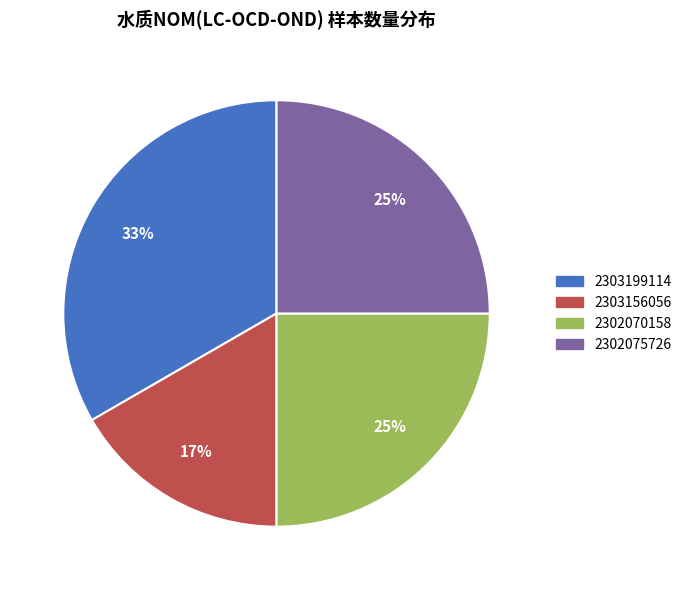

Approximately how many times larger is the value at 2303156056 compared to 2302070158?

0.7